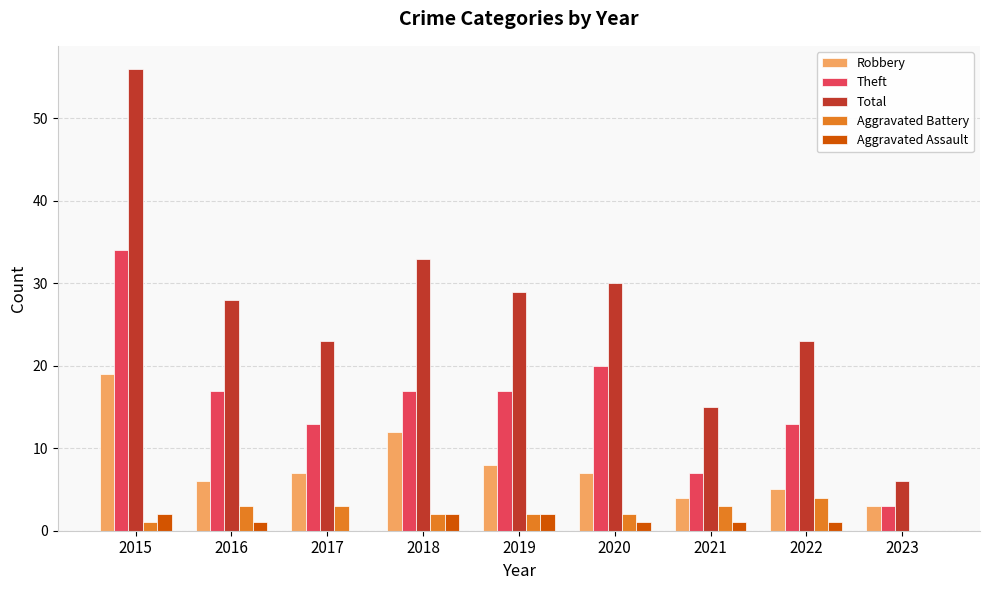

Is the value of Aggravated Battery at 2017 greater than the value of Theft at 2019?

No